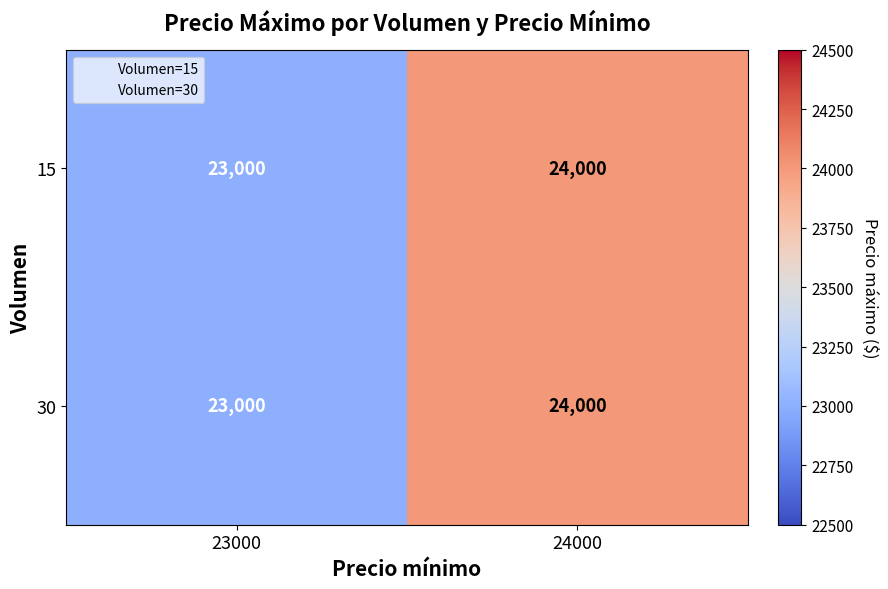

What is the difference between the maximum and minimum values in the 15 series?

1000